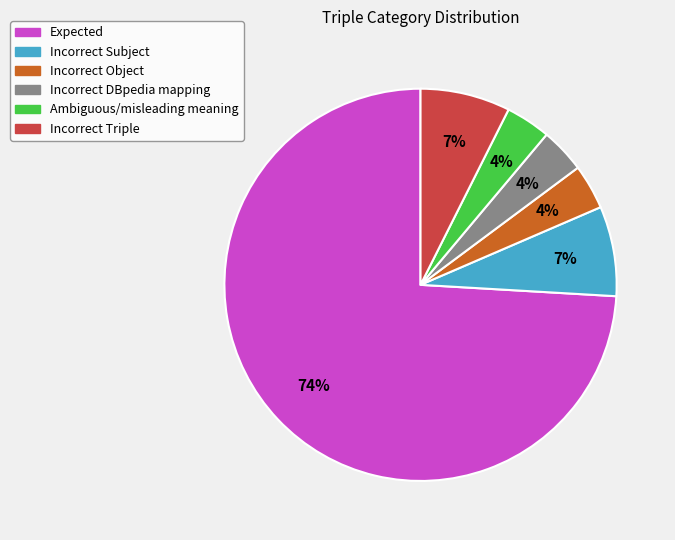

To the nearest percent, what is the average slice percentage?

17%